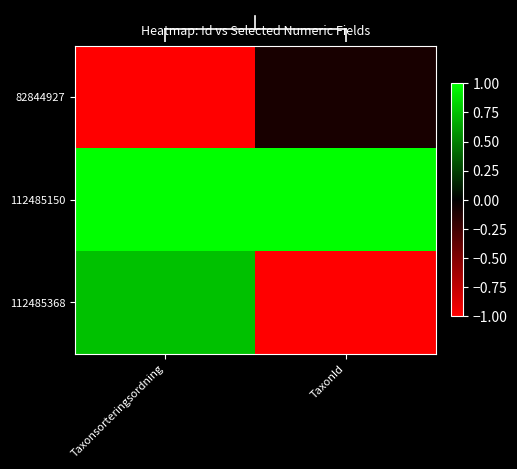

What is the minimum value shown in the chart?

-1.0